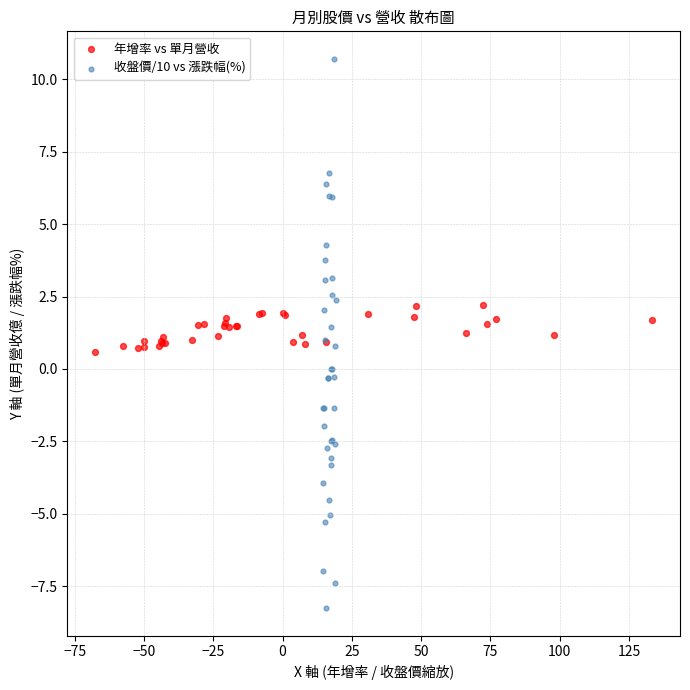

Which series has the widest spread of Y values?

收盤價/10 vs 漲跌幅(%)